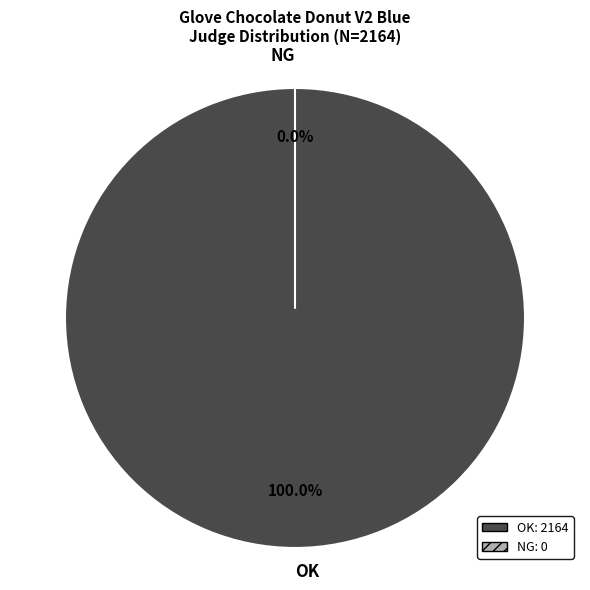

To the nearest percent, what is the difference between the largest and smallest slice percentages?

100%